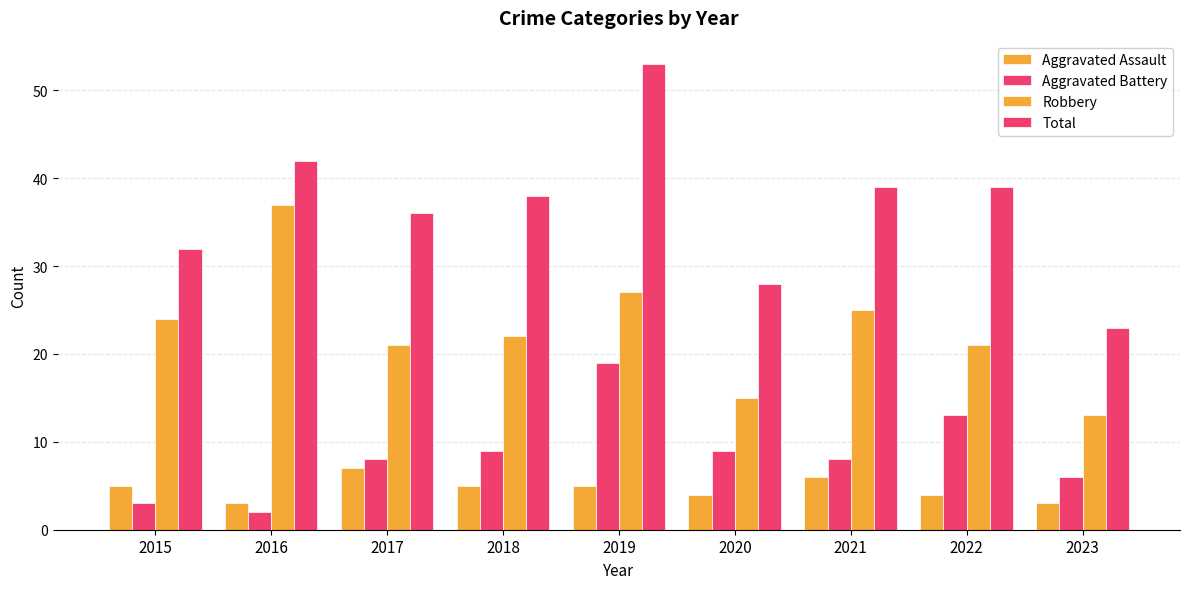

Count the number of categories in the chart.

9